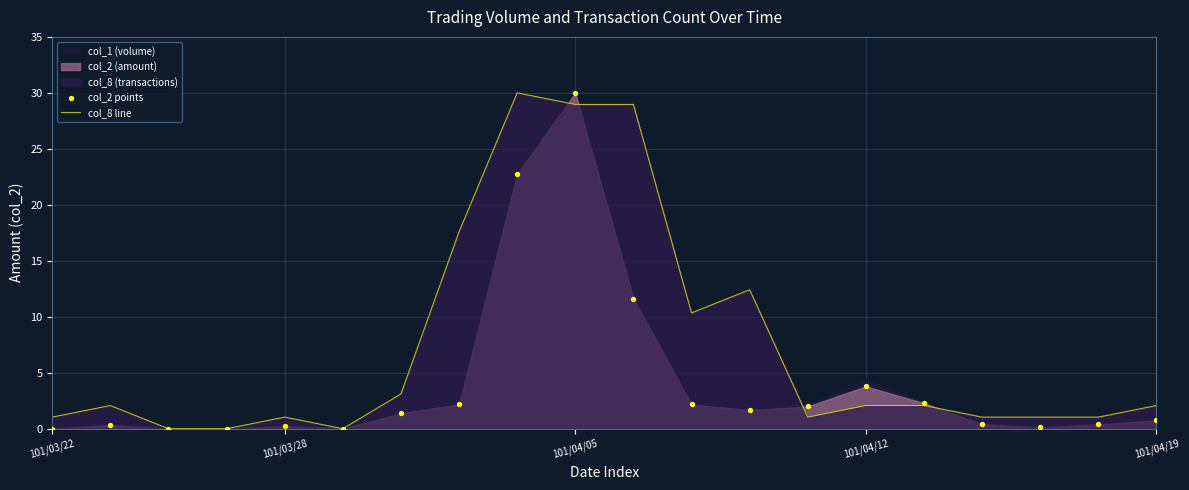

At how many categories does at least one series exceed 28?

3